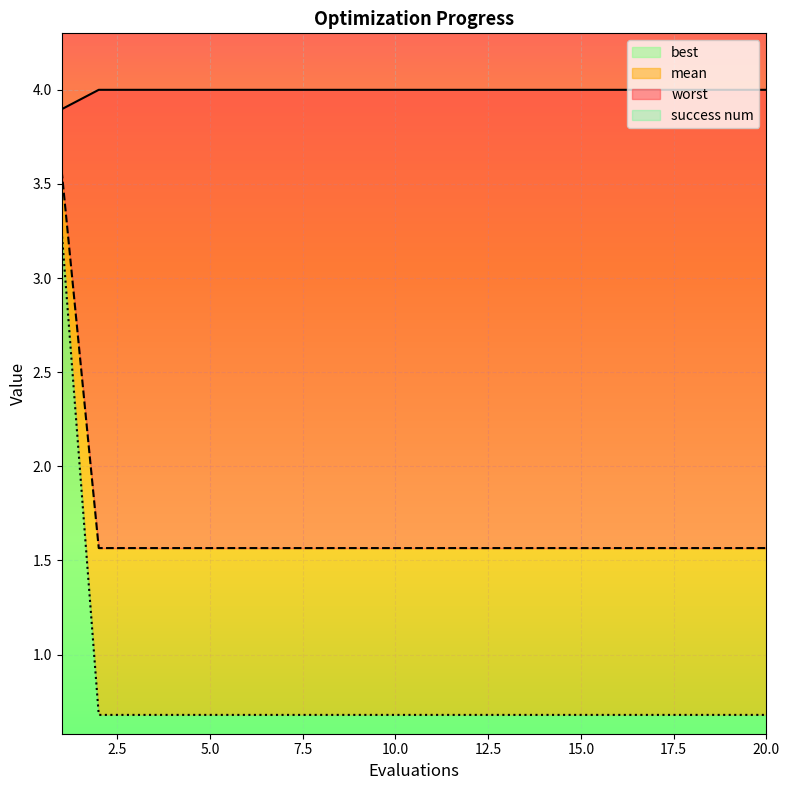

True or false: worst and best cross at least once.

False